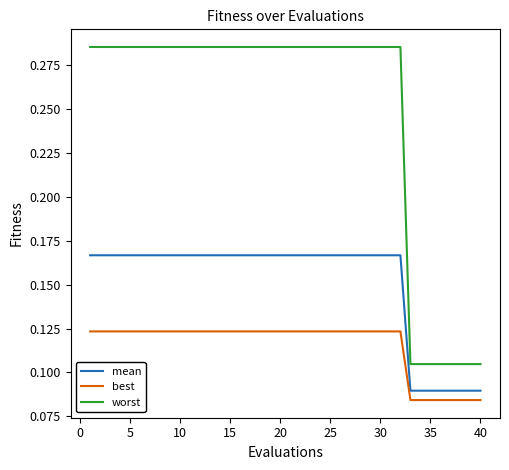

Which series has the largest total across all categories?

worst